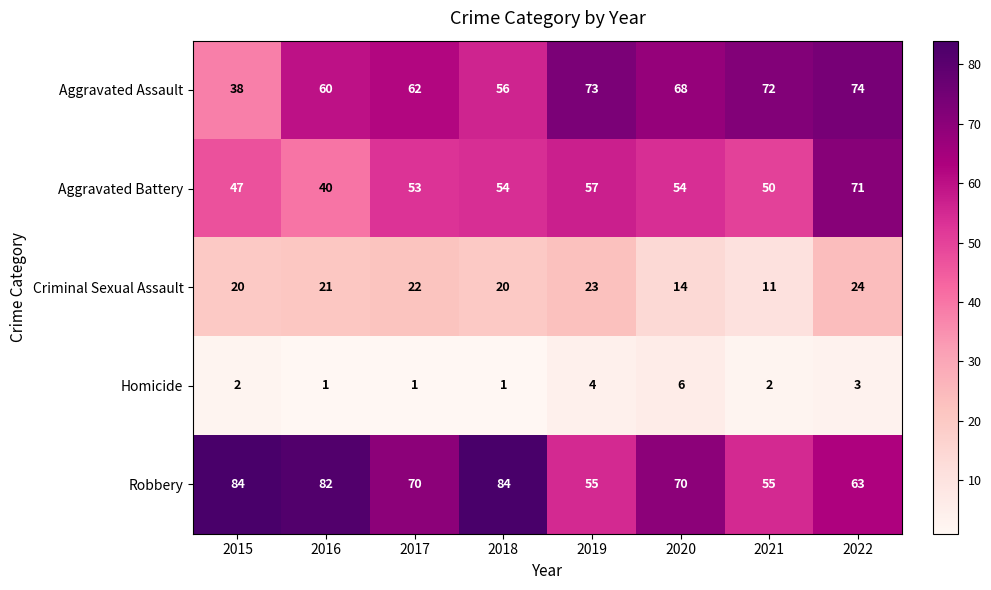

What is the difference between the maximum and minimum values in the Aggravated Assault series?

36